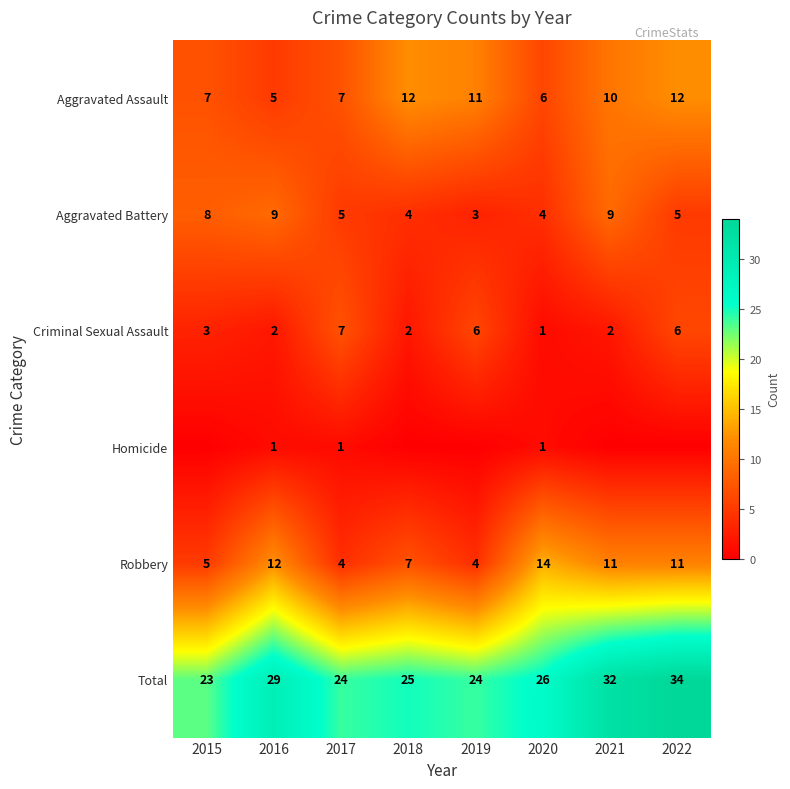

The value of Aggravated Battery at 2017 is 5. True or false?

True